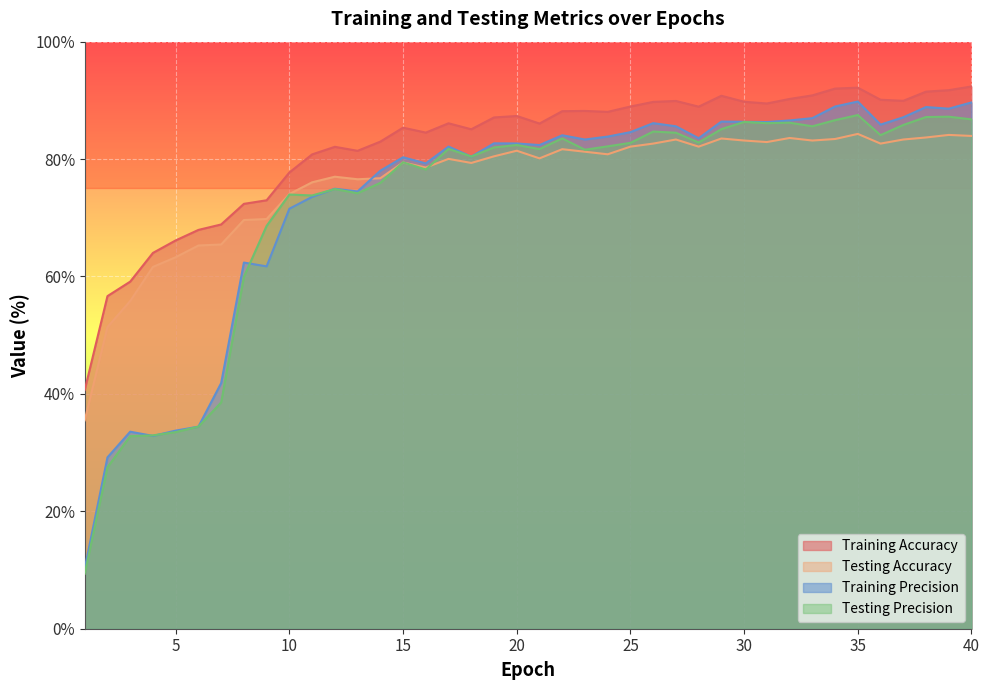

List the labels in order of Training Precision value, largest first.

35, 40, 34, 38, 39, 37, 33, 32, 29, 30, 31, 26, 36, 27, 25, 22, 24, 28, 23, 19, 20, 21, 17, 18, 15, 16, 14, 12, 13, 11, 10, 8, 9, 7, 6, 5, 3, 4, 2, 1